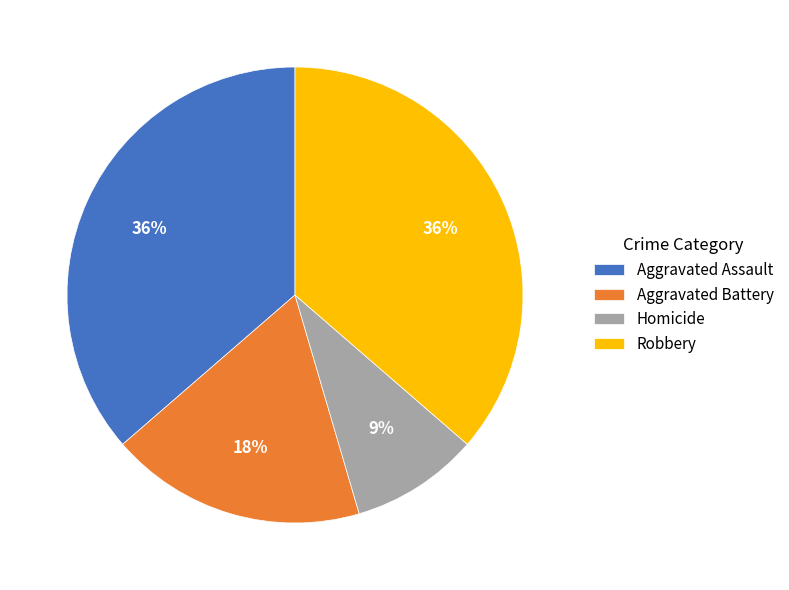

To the nearest percent, what percentage of the pie is Aggravated Battery?

18%